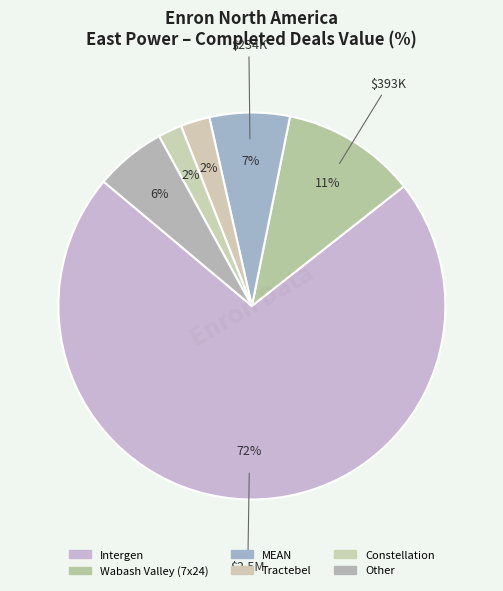

How many slices are in this pie chart?

6